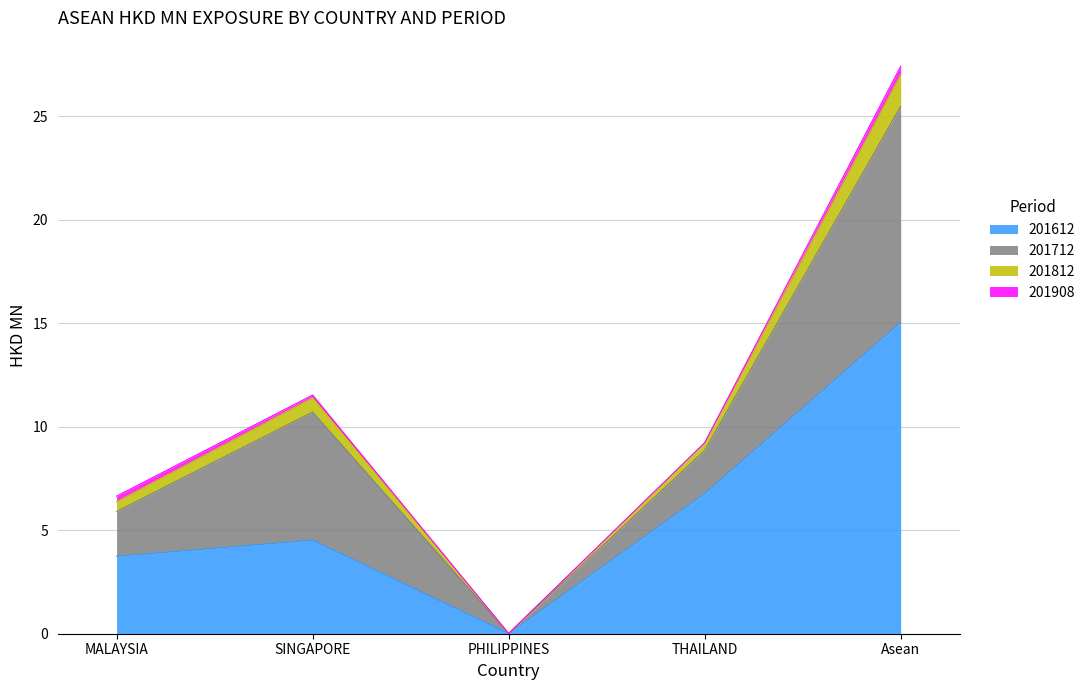

Is the value of 201812 at MALAYSIA greater than the value of 201612 at THAILAND?

No